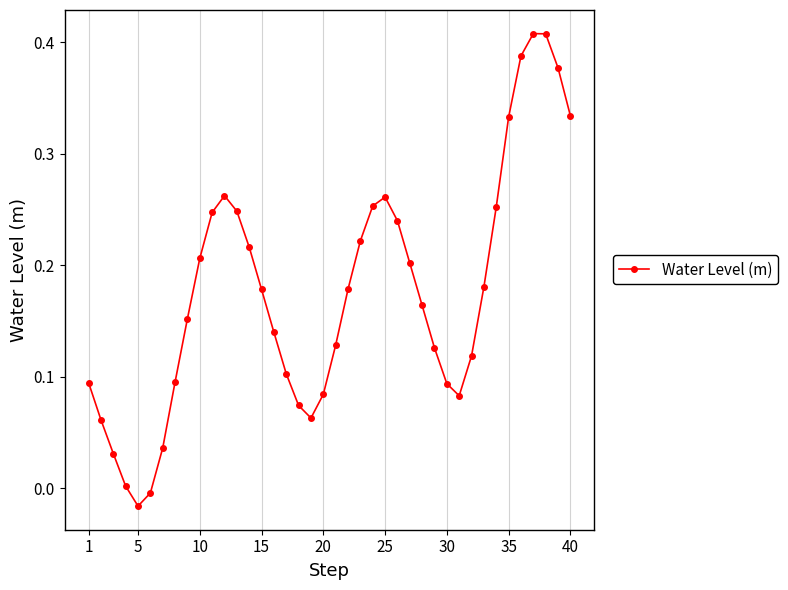

How many interior local peaks (higher than both neighbors) does the data have?

3